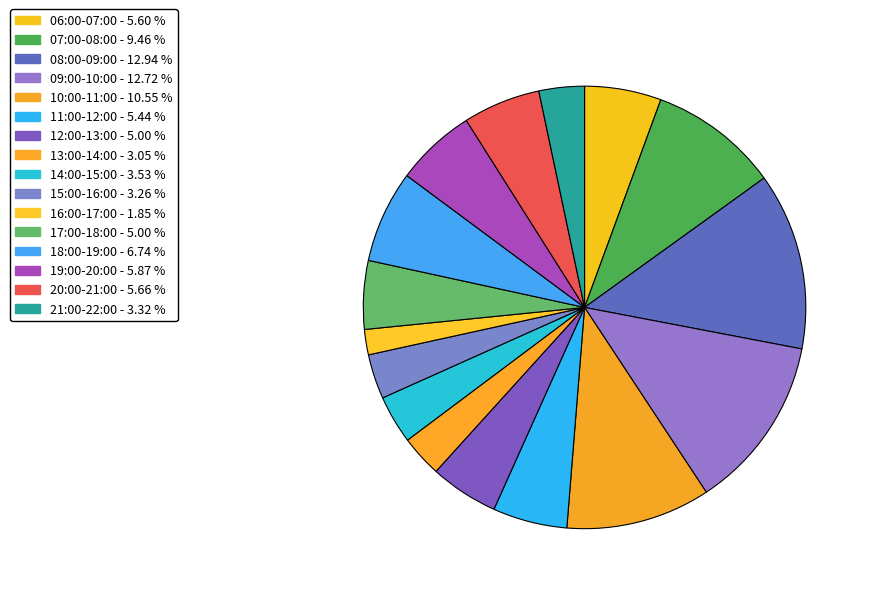

To the nearest percent, what portion does 21:00-22:00 represent?

3%